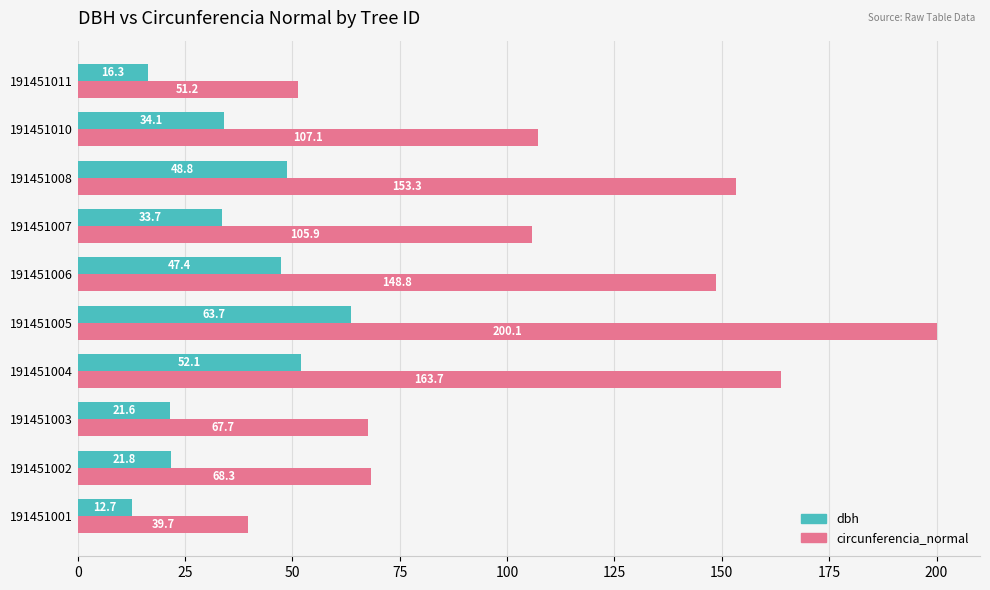

What are all the series names shown in the legend?

dbh, circunferencia_normal